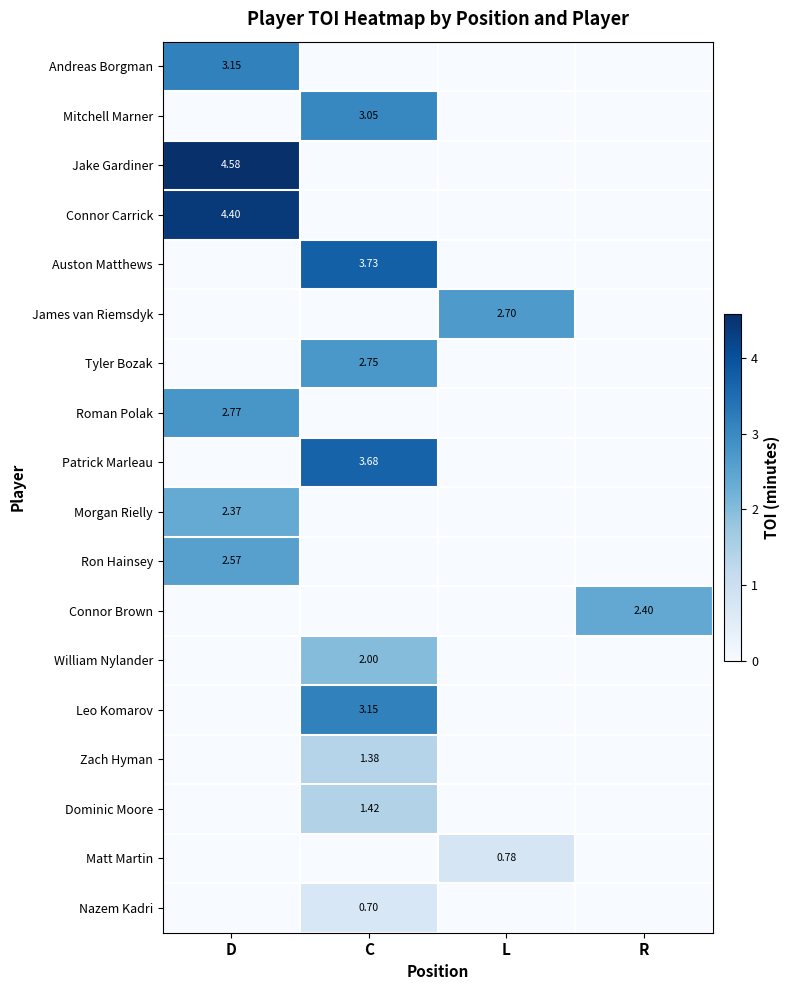

At which category is the sum across all series the highest?

C